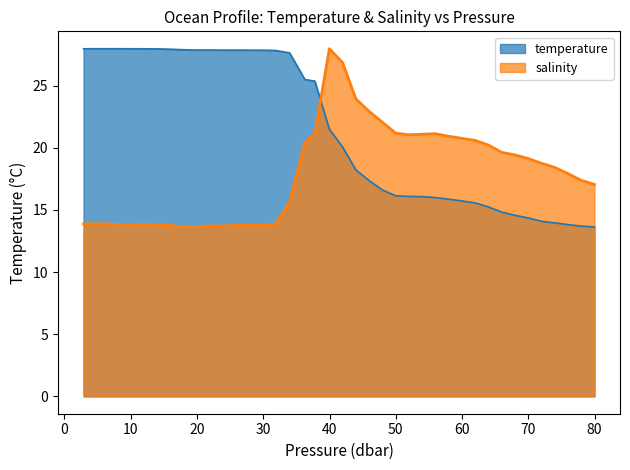

What is the minimum value for temperature?

13.6